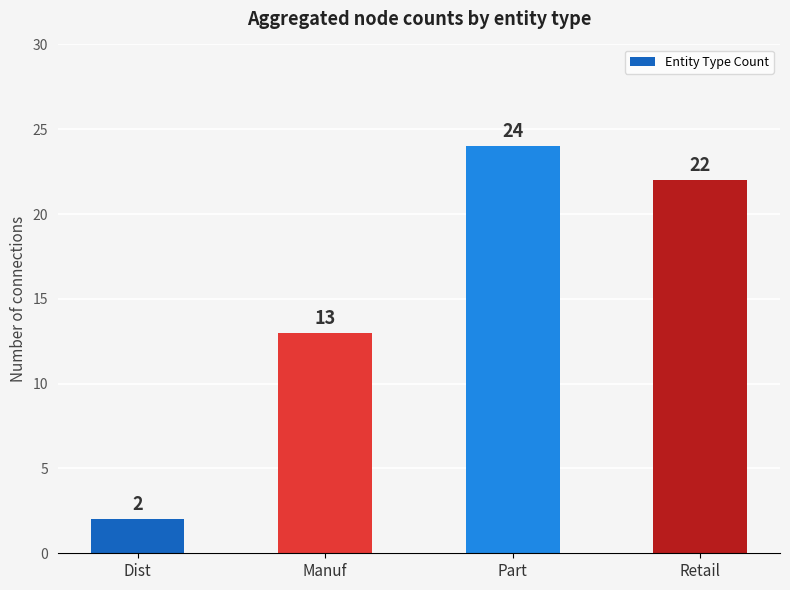

Where is the data nearest to the value 13?

Manuf